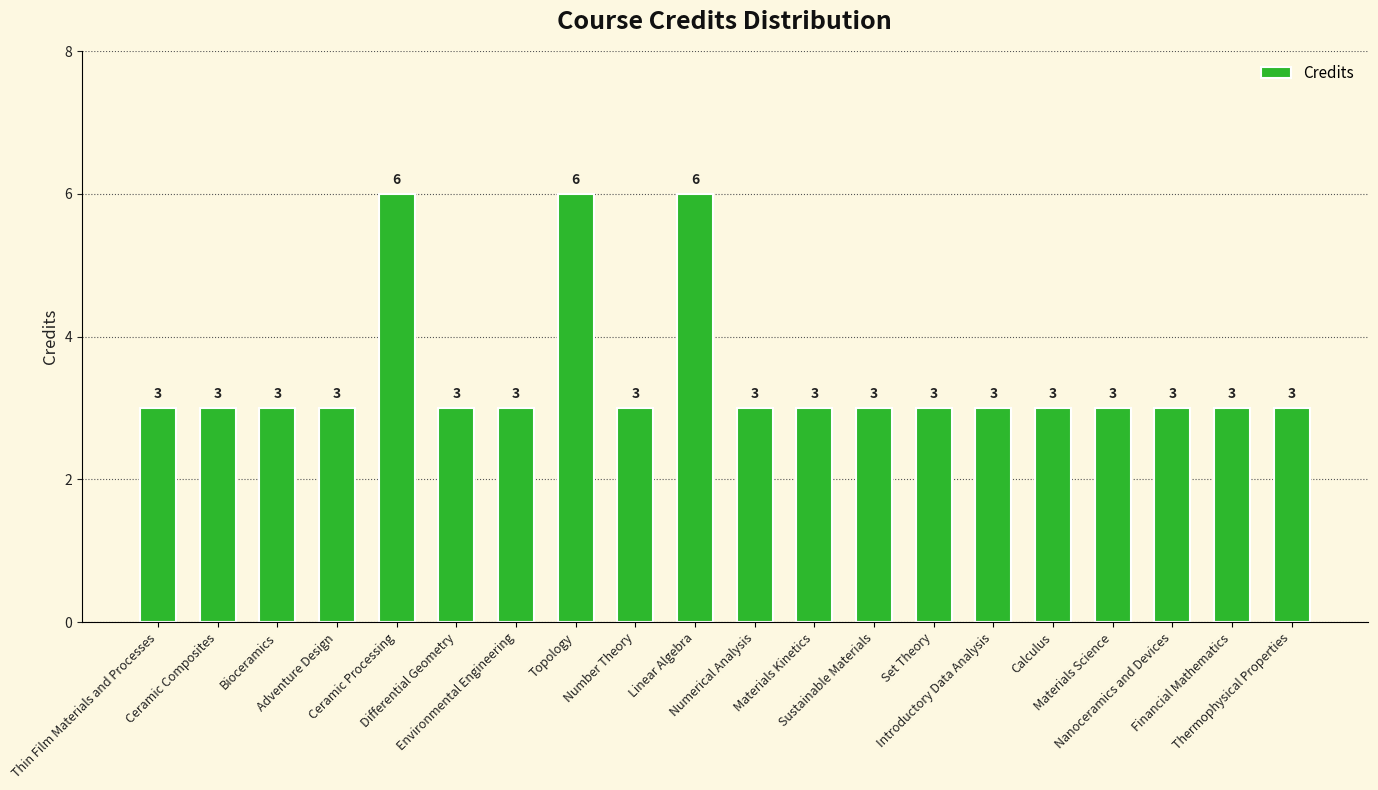

What is the average value?

3